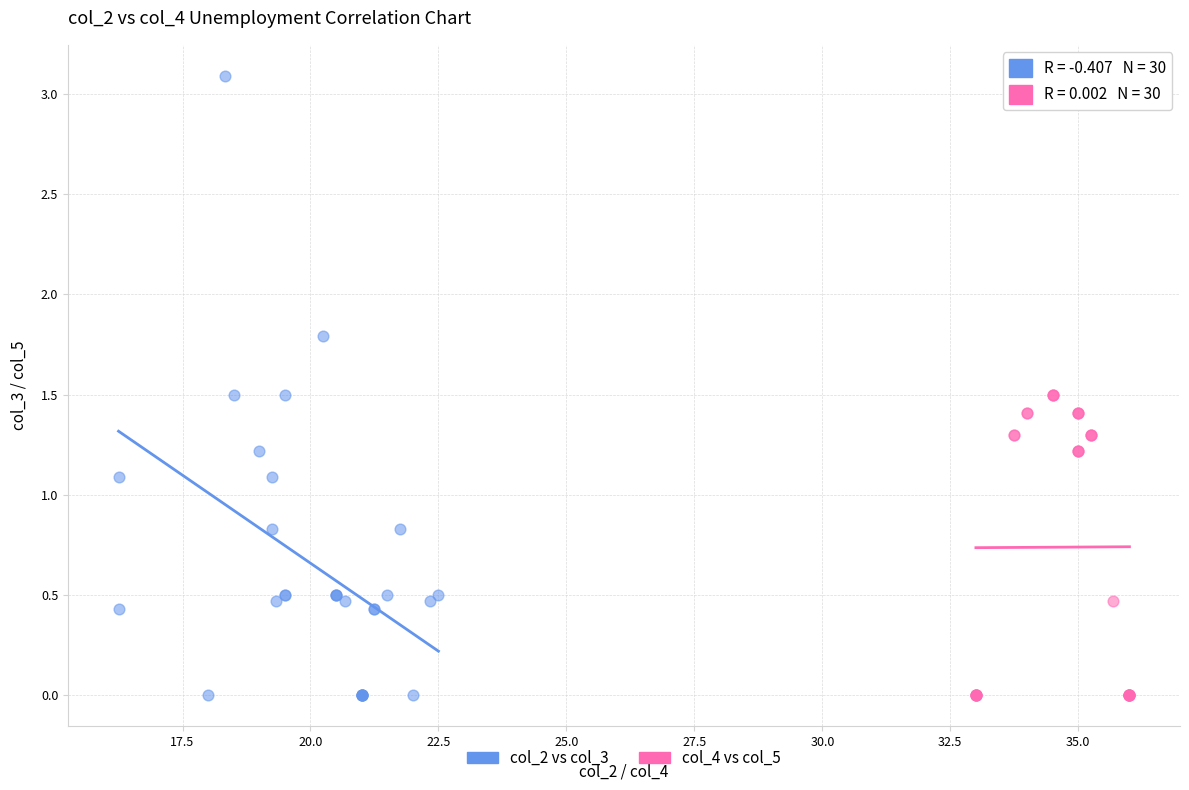

Which series has the largest Y range (max minus min)?

col_2 vs col_3